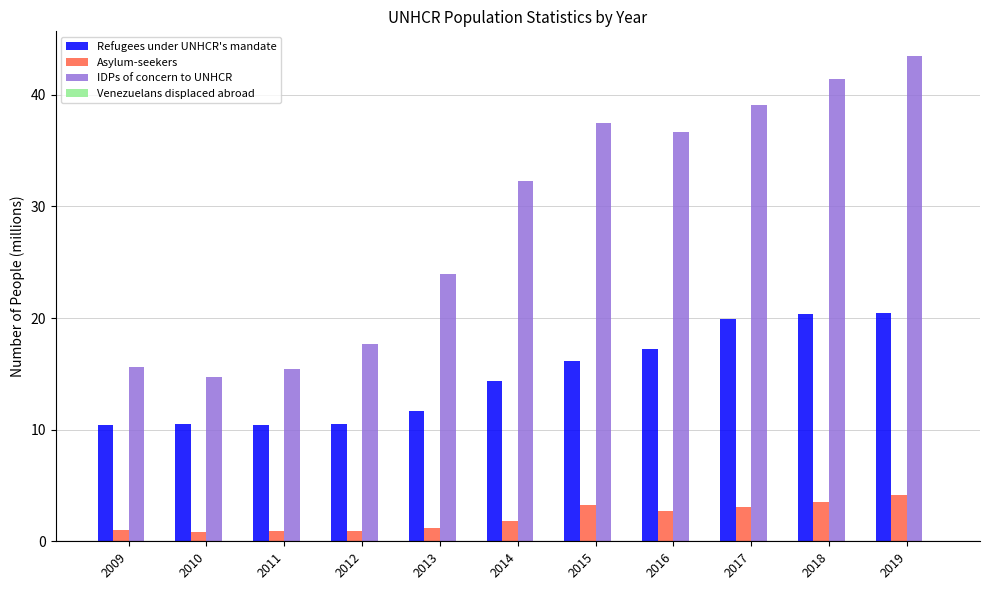

What is the maximum value for Refugees under UNHCR's mandate?

20.4